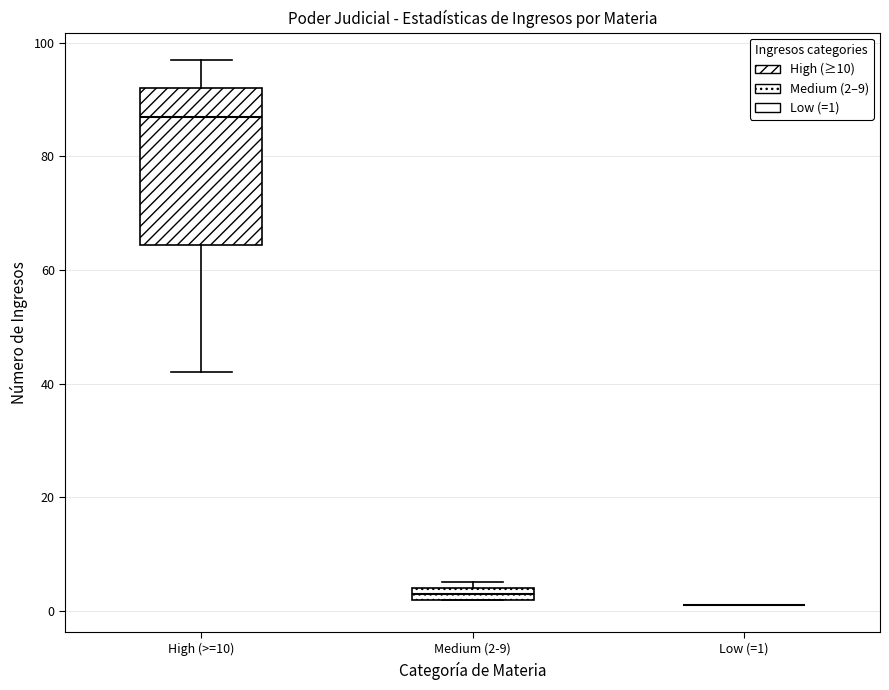

Which box is the tallest, from its lower edge to its upper edge?

High (>=10)